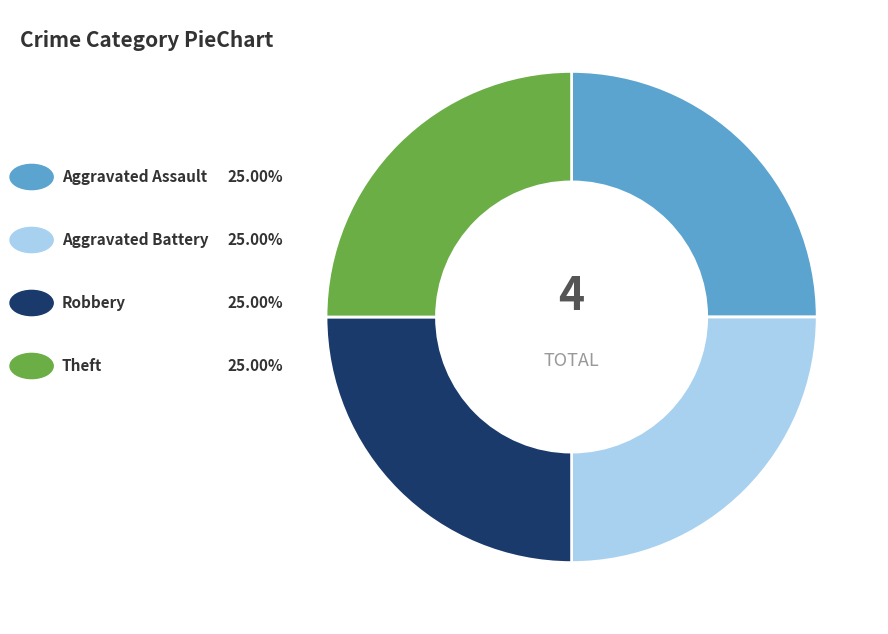

Does any single category account for the majority?

No